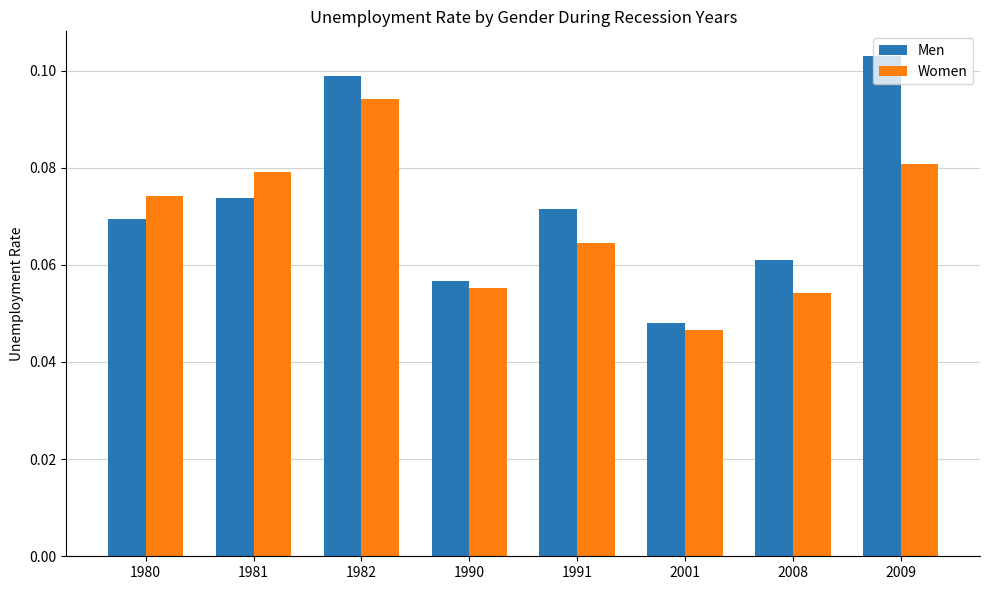

The value of Women at 1982 is 0.1. True or false?

True